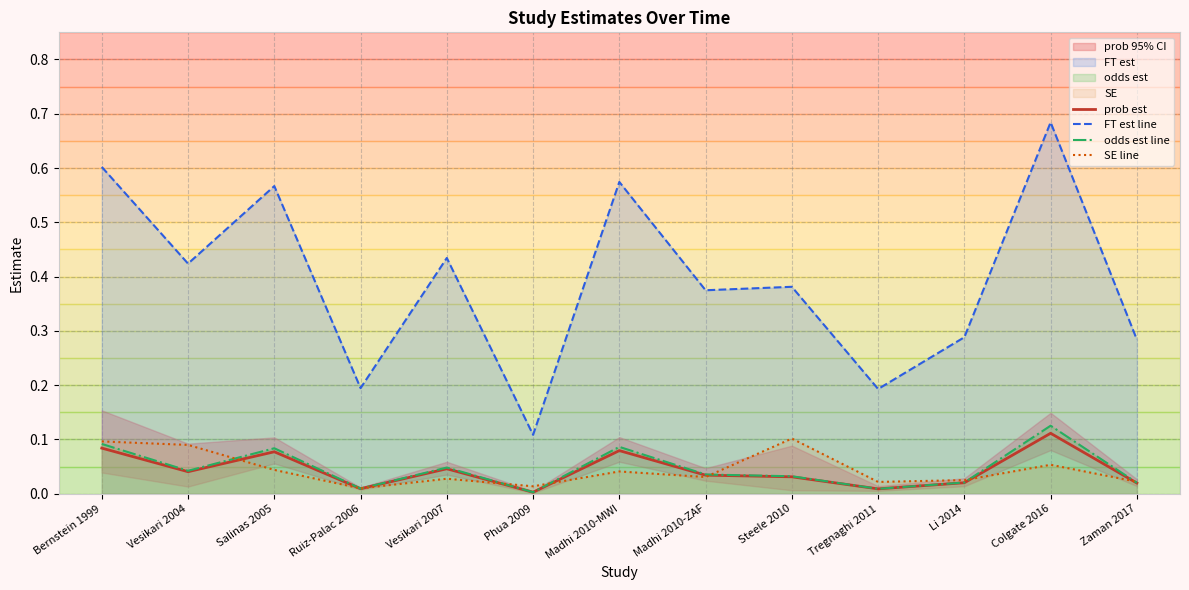

True or false: odds est line has more than 1 points higher than both neighbors.

True